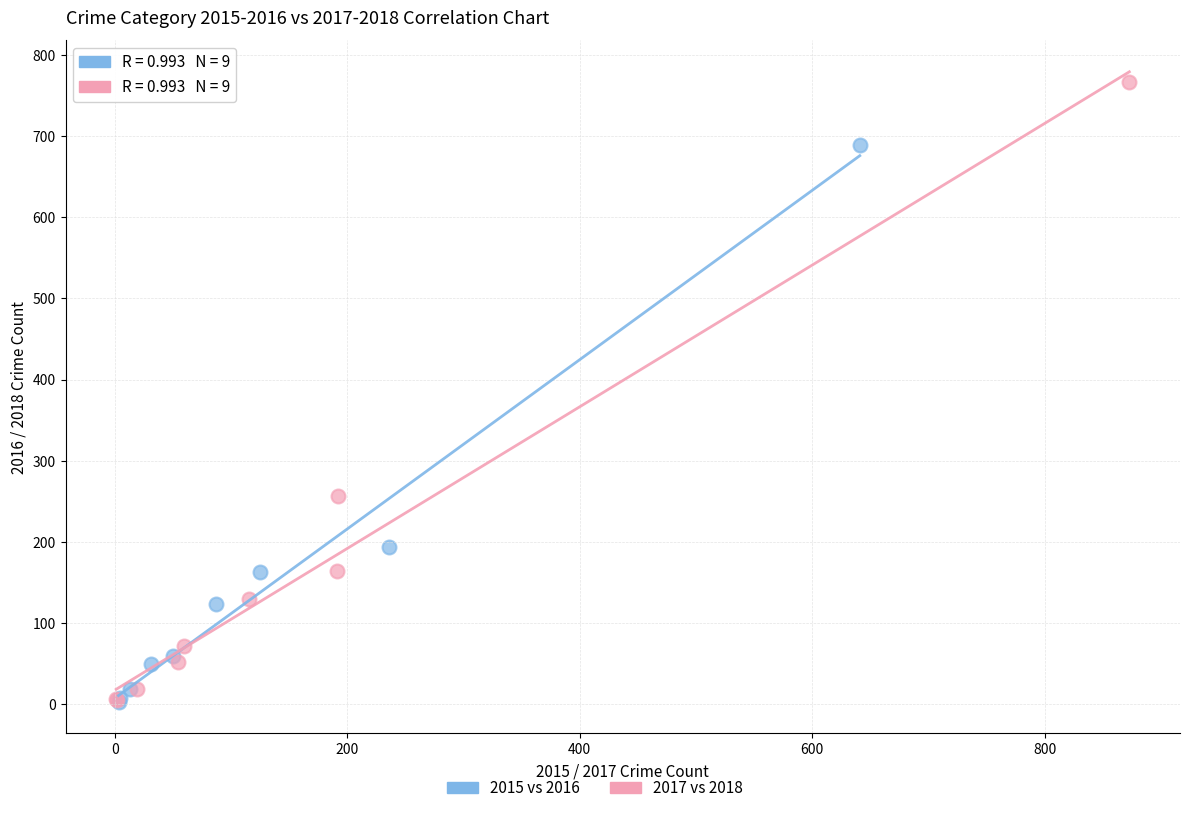

Which series has the largest Y range (max minus min)?

2017 vs 2018